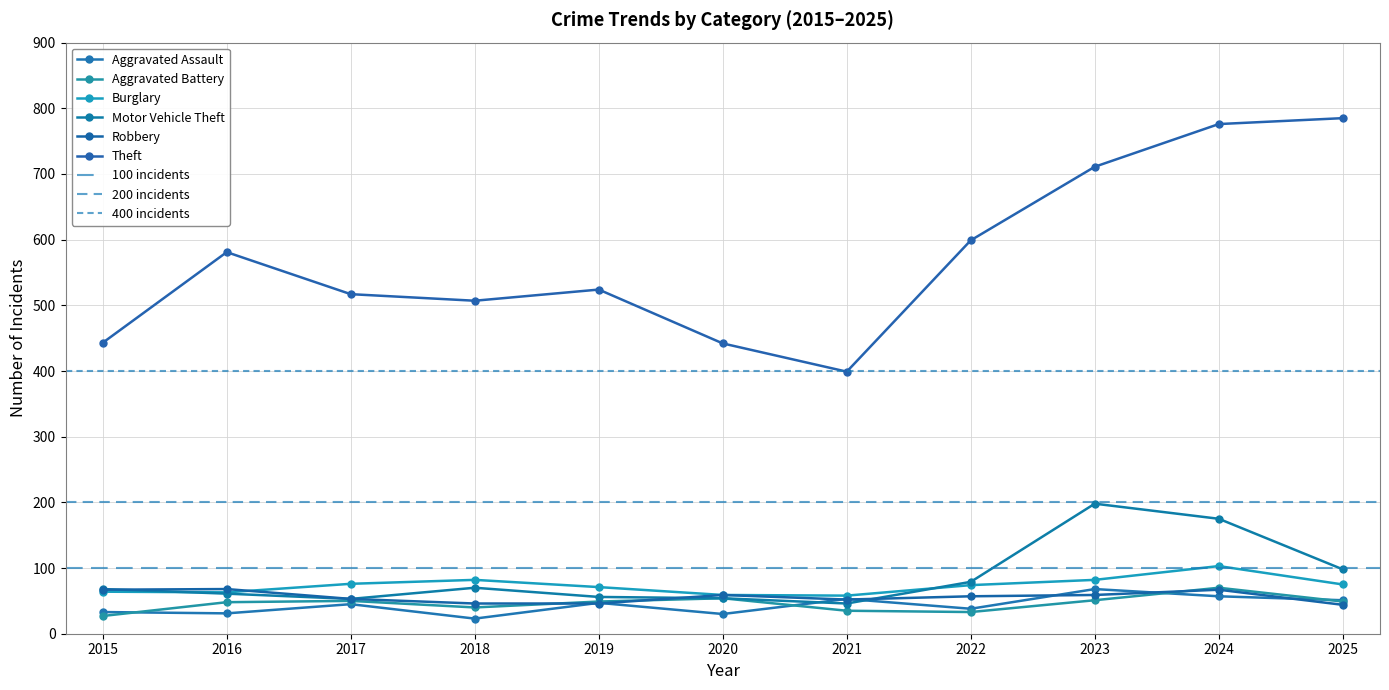

Does the chart display data point markers on the line(s)?

Yes